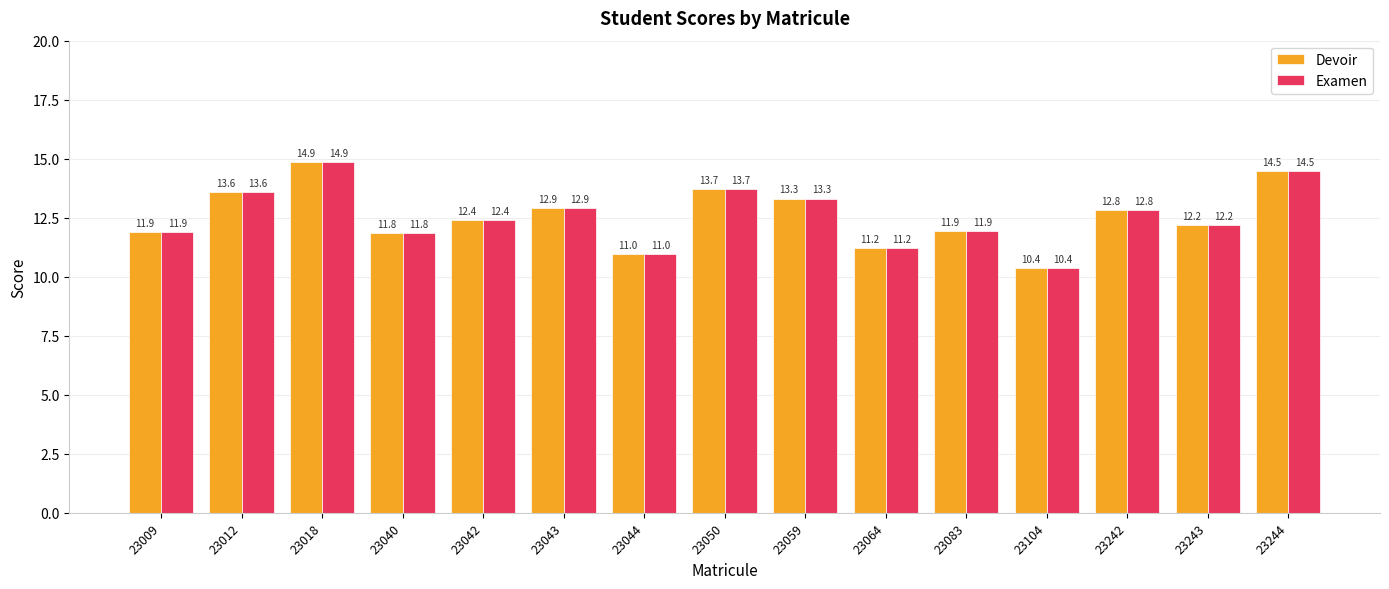

How many values in the Examen series are below 12?

6